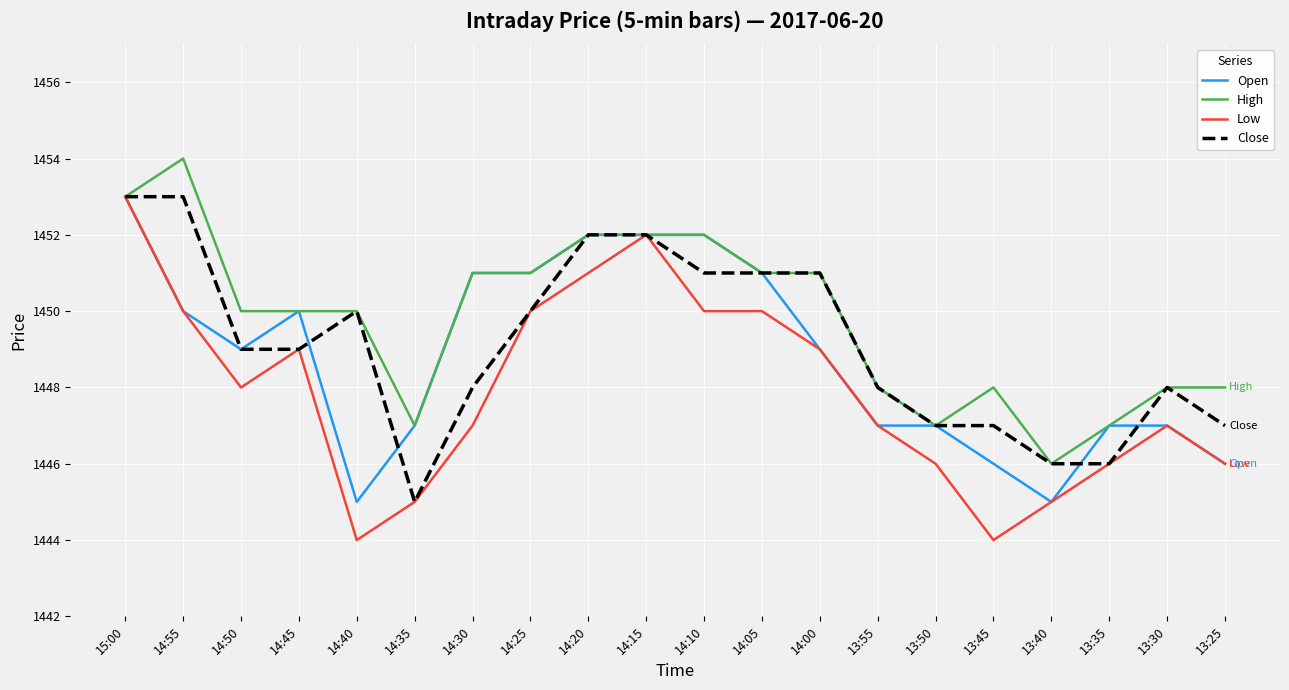

Reading left to right, extract all data points from this chart.

Open: 1453	1450	1449	1450	1445	1447	1451	1451	1452	1452	1452	1451	1449	1447	1447	1446	1445	1447	1447	1446
High: 1453	1454	1450	1450	1450	1447	1451	1451	1452	1452	1452	1451	1451	1448	1447	1448	1446	1447	1448	1448
Low: 1453	1450	1448	1449	1444	1445	1447	1450	1451	1452	1450	1450	1449	1447	1446	1444	1445	1446	1447	1446
Close: 1453	1453	1449	1449	1450	1445	1448	1450	1452	1452	1451	1451	1451	1448	1447	1447	1446	1446	1448	1447